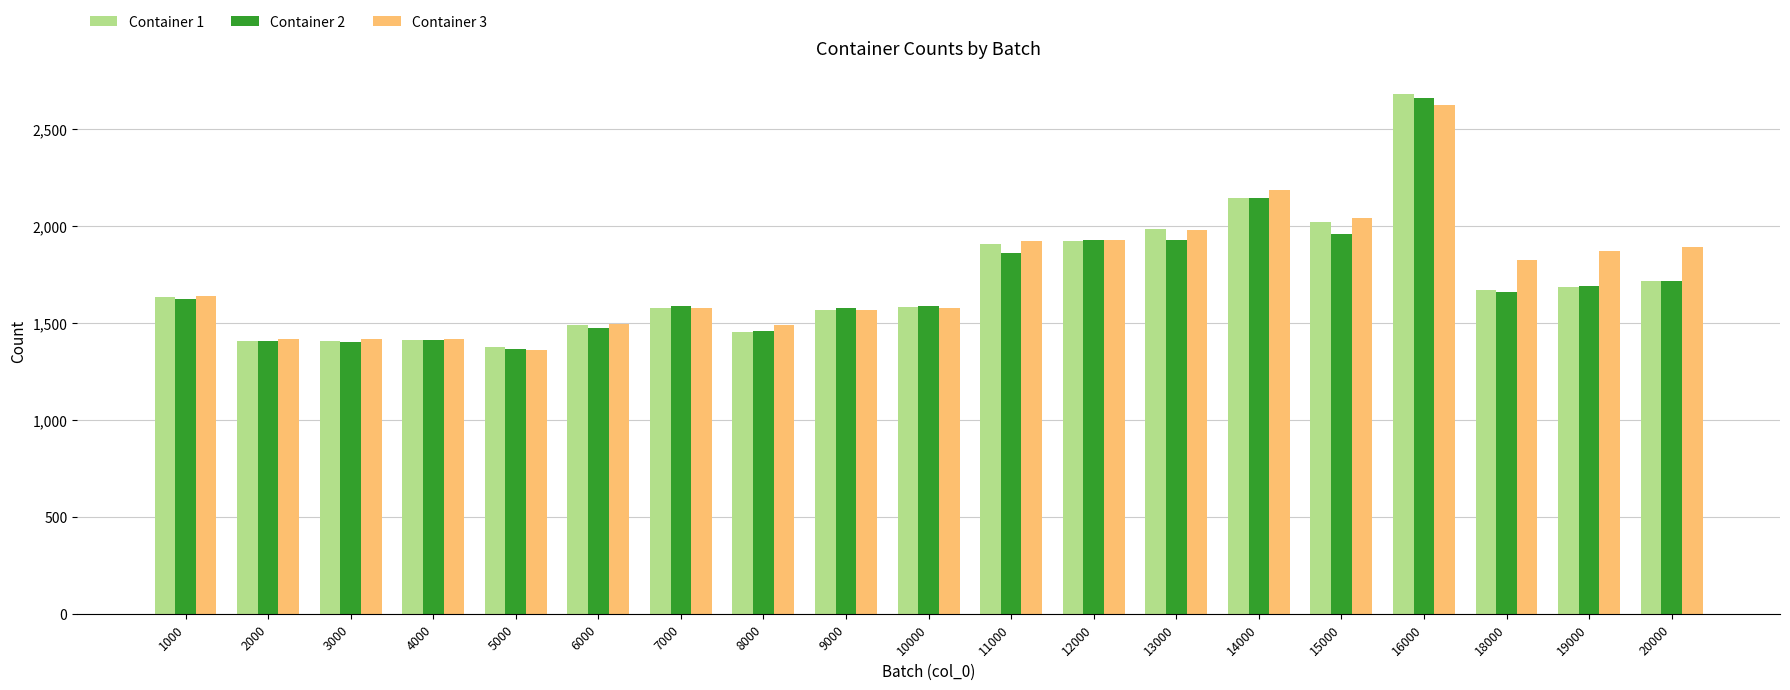

Which category has the highest value across all series?

16000